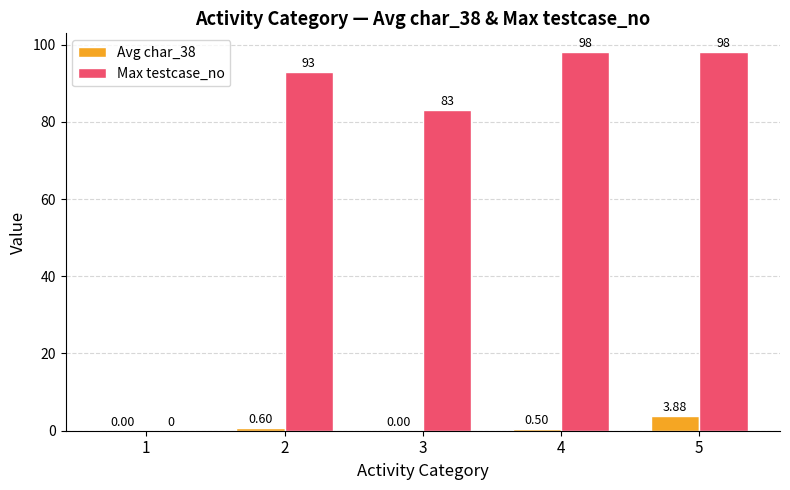

At which label is Max testcase_no closest to 49?

3